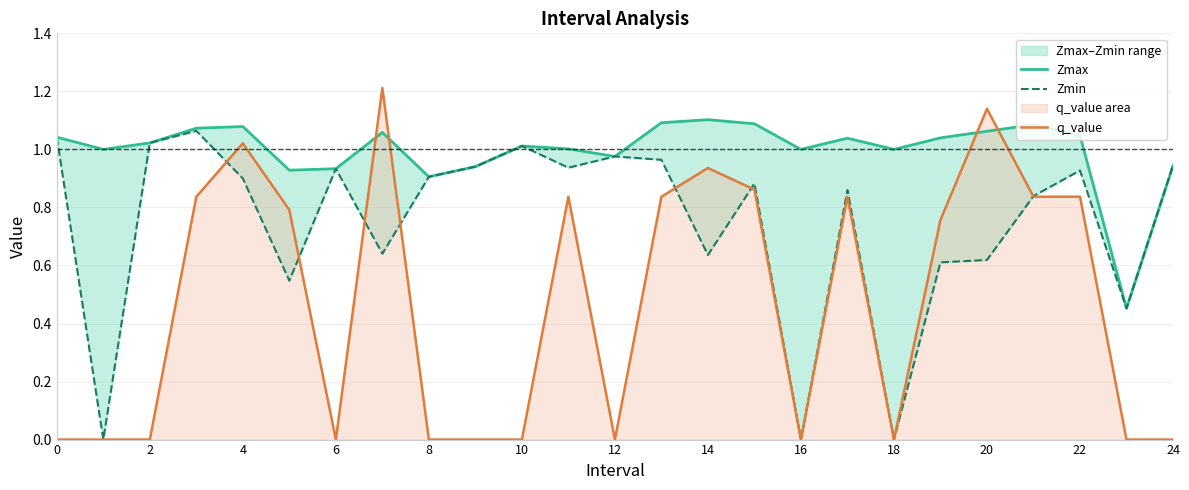

Count the number of categories in the chart.

25